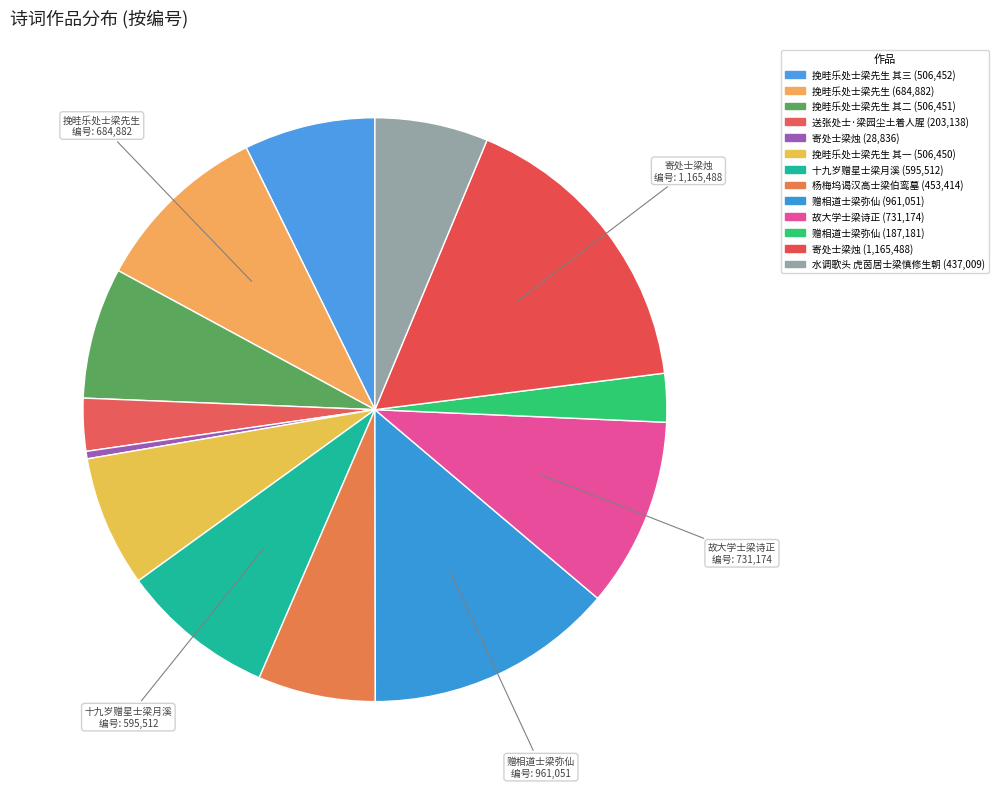

How many slices are in this pie chart?

13